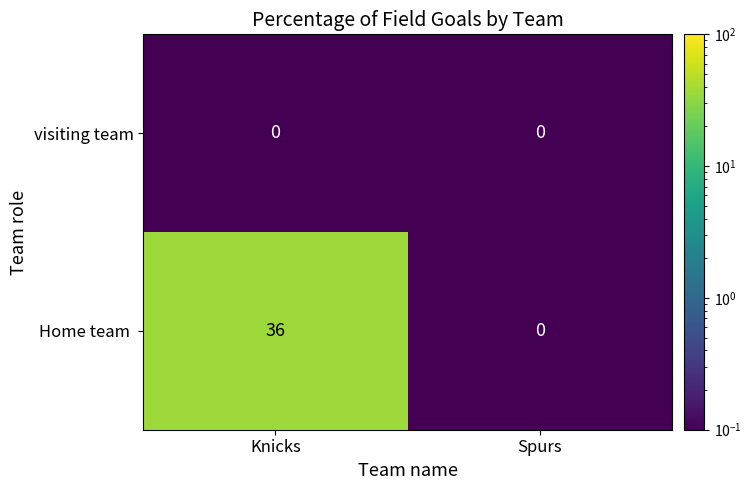

At how many categories does at least one series exceed 20?

1